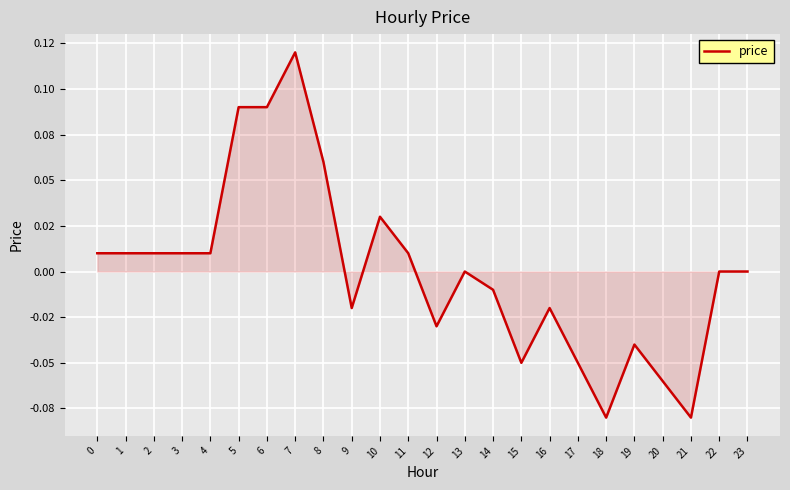

Reading left to right, extract all data points from this chart.

0.0	0.0	0.0	0.0	0.0	0.1	0.1	0.1	0.1	-0.0	0.0	0.0	-0.0	0.0	-0.0	-0.1	-0.0	-0.1	-0.1	-0.0	-0.1	-0.1	0.0	0.0